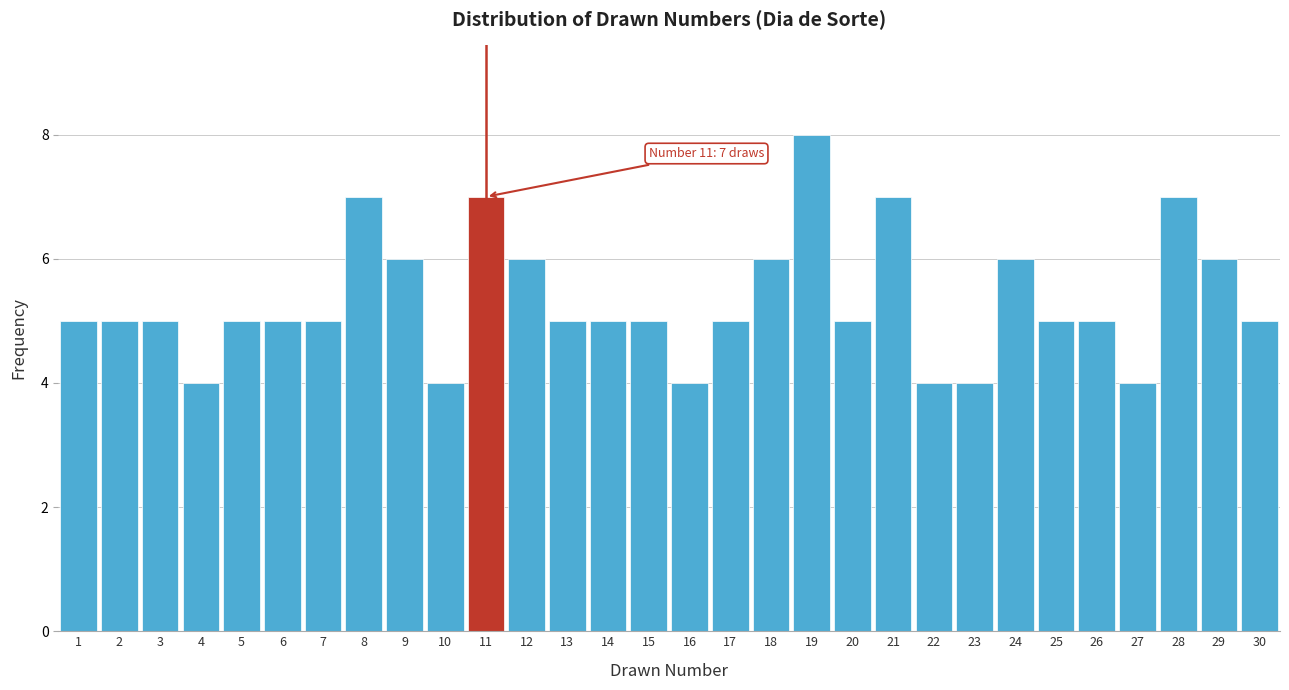

Over which range of the x-axis is the bar tallest?

18.5 to 19.5